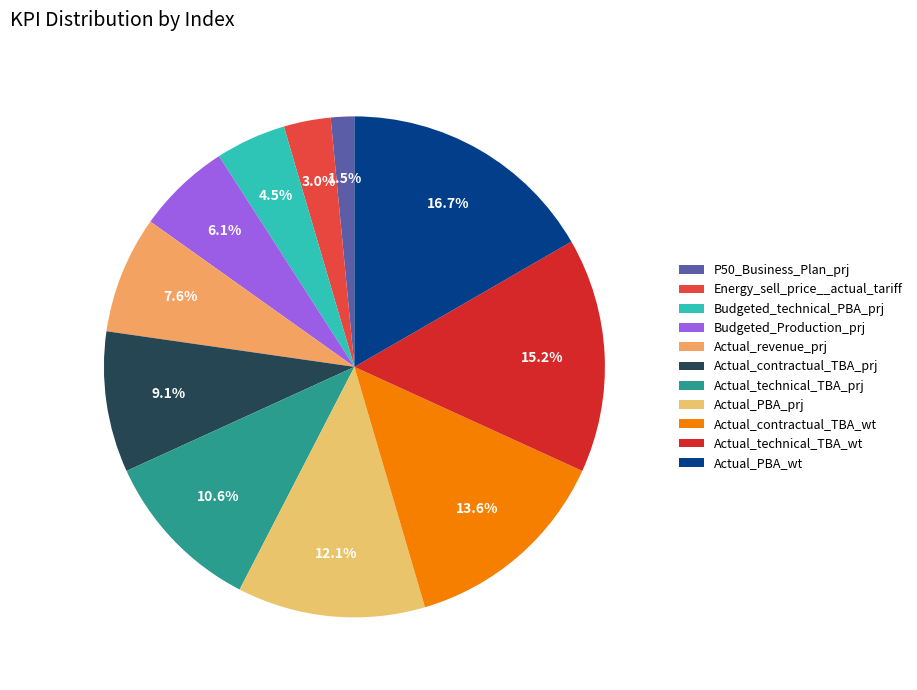

What percentage do Energy_sell_price__actual_tariff and Actual_technical_TBA_wt together represent?

18.2%